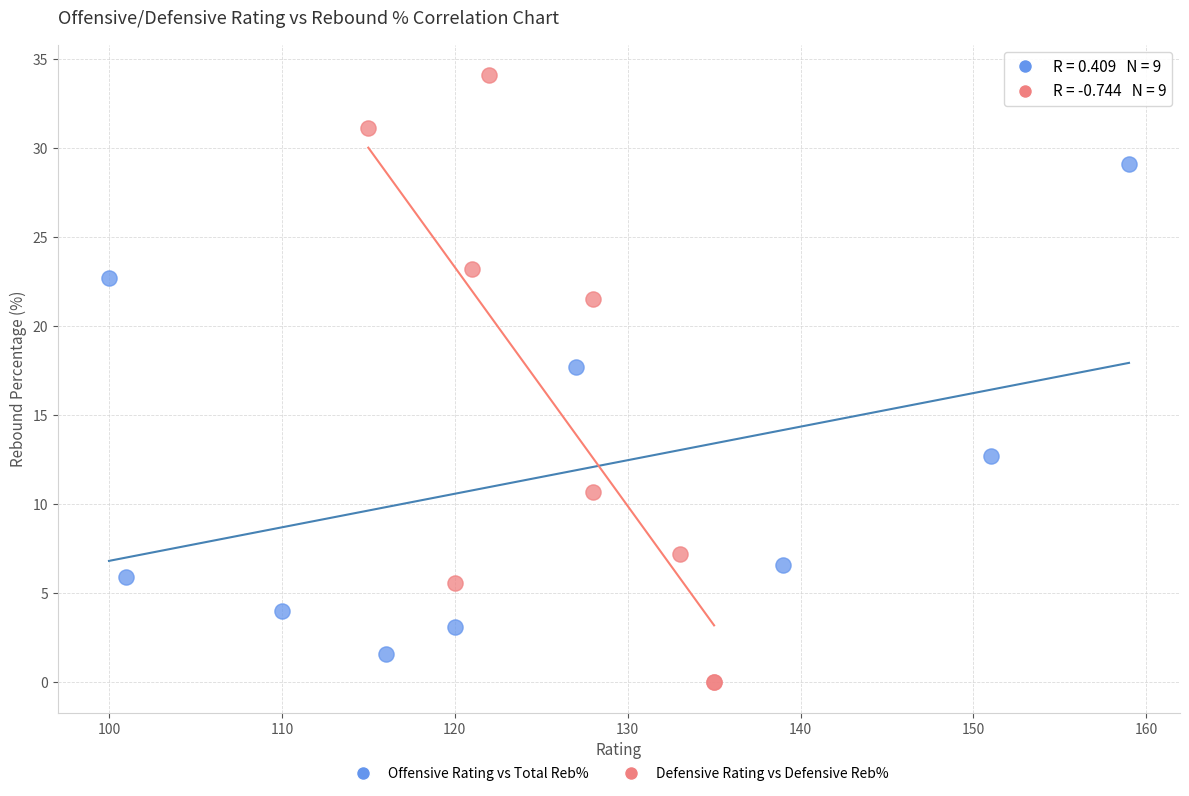

What are all the series names shown in the legend?

Offensive Rating vs Total Reb%, Defensive Rating vs Defensive Reb%